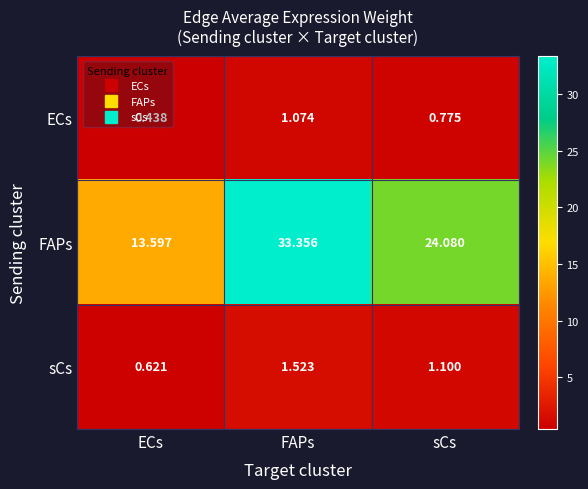

At which label does sCs first exceed 1?

FAPs